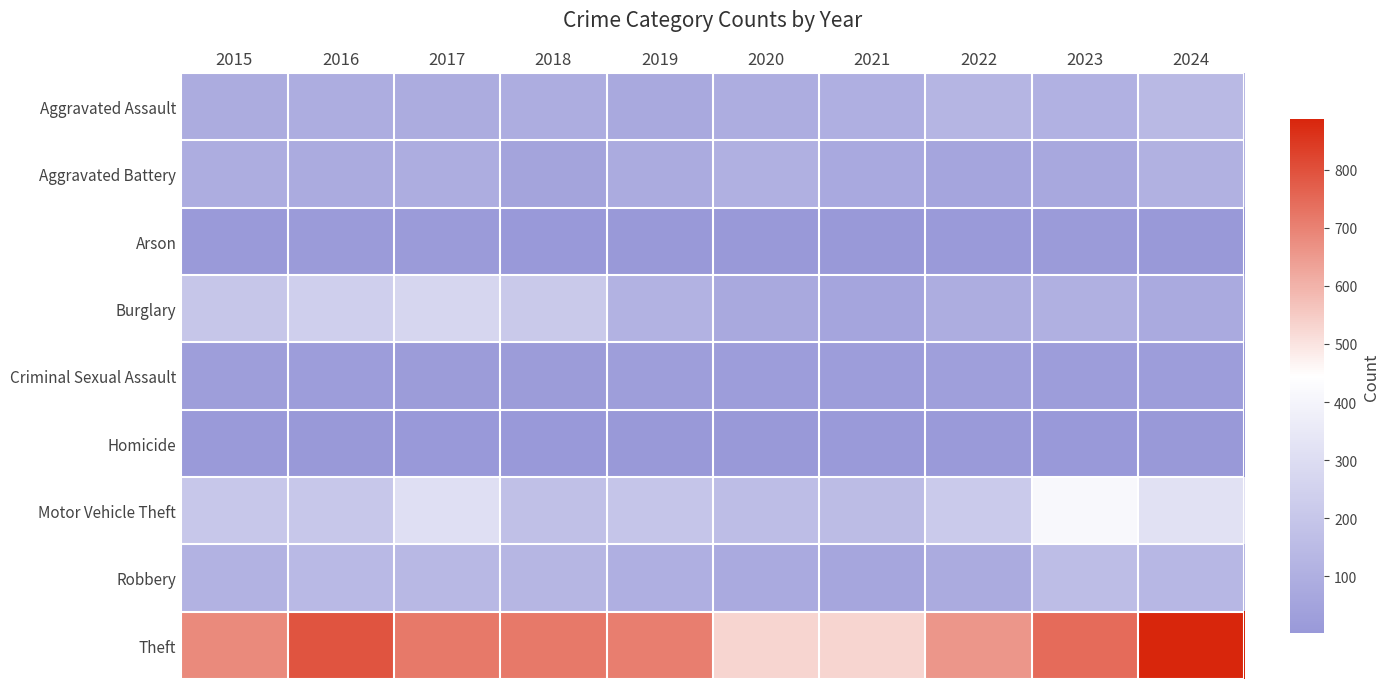

What is the maximum value shown in the chart?

888